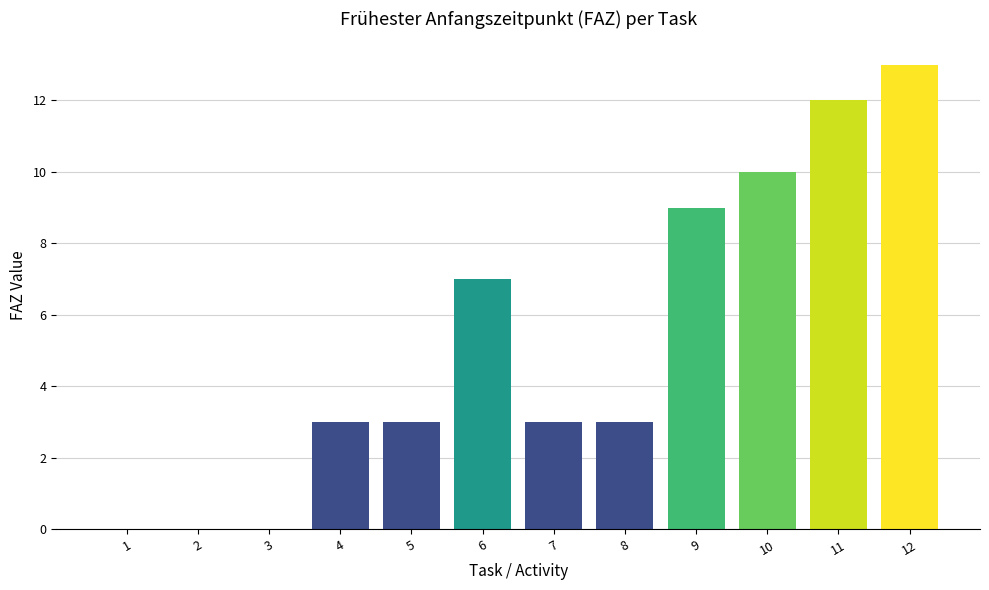

At which label is the value closest to 6?

6